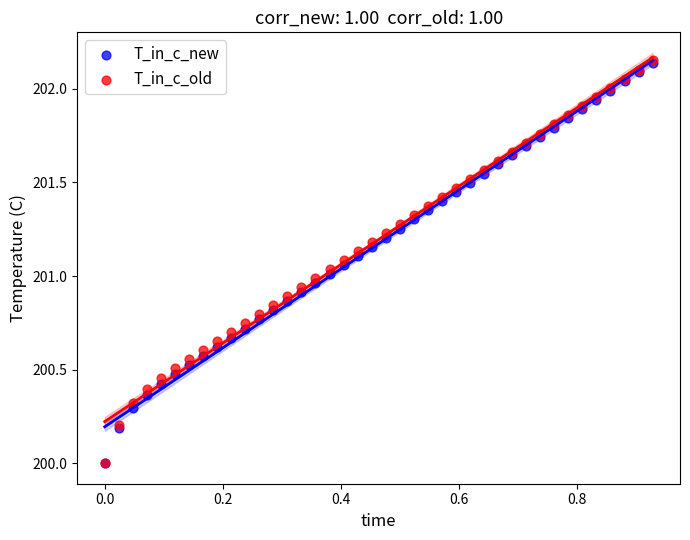

What are all the series names shown in the legend?

T_in_c_new, T_in_c_old